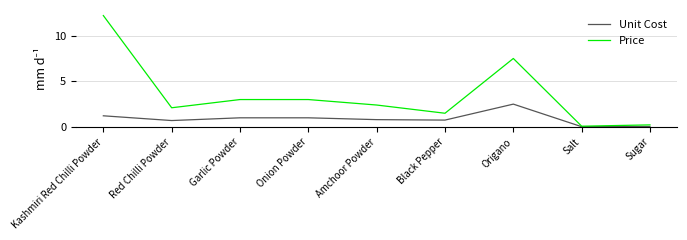

What is the difference between the maximum and minimum values in the Unit Cost series?

2.5